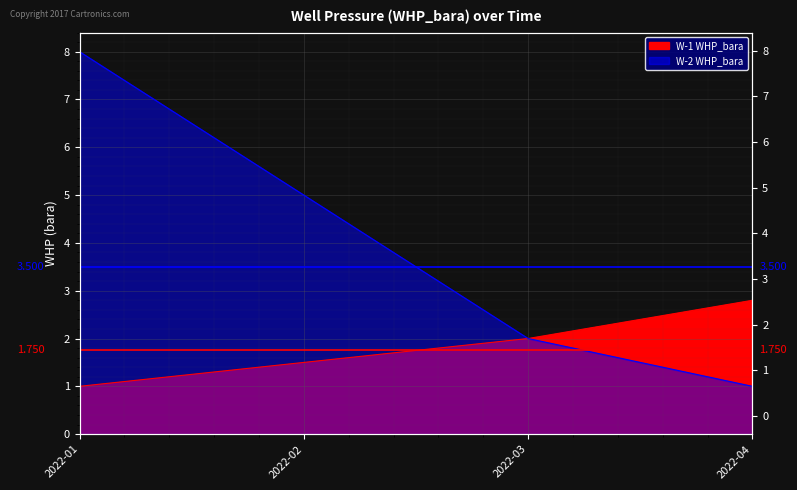

How many series are shown in this chart?

2